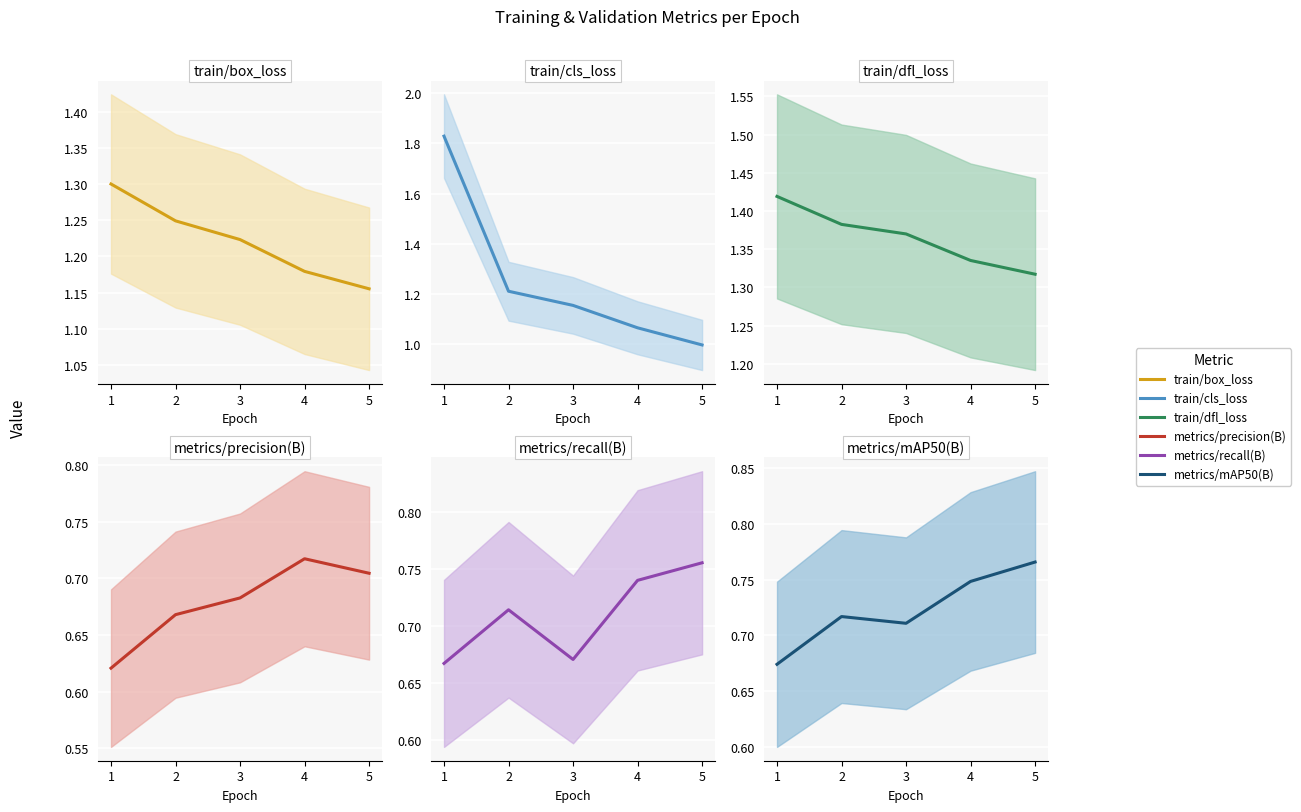

The value of metrics/precision(B) at 1 is 0.2. True or false?

False